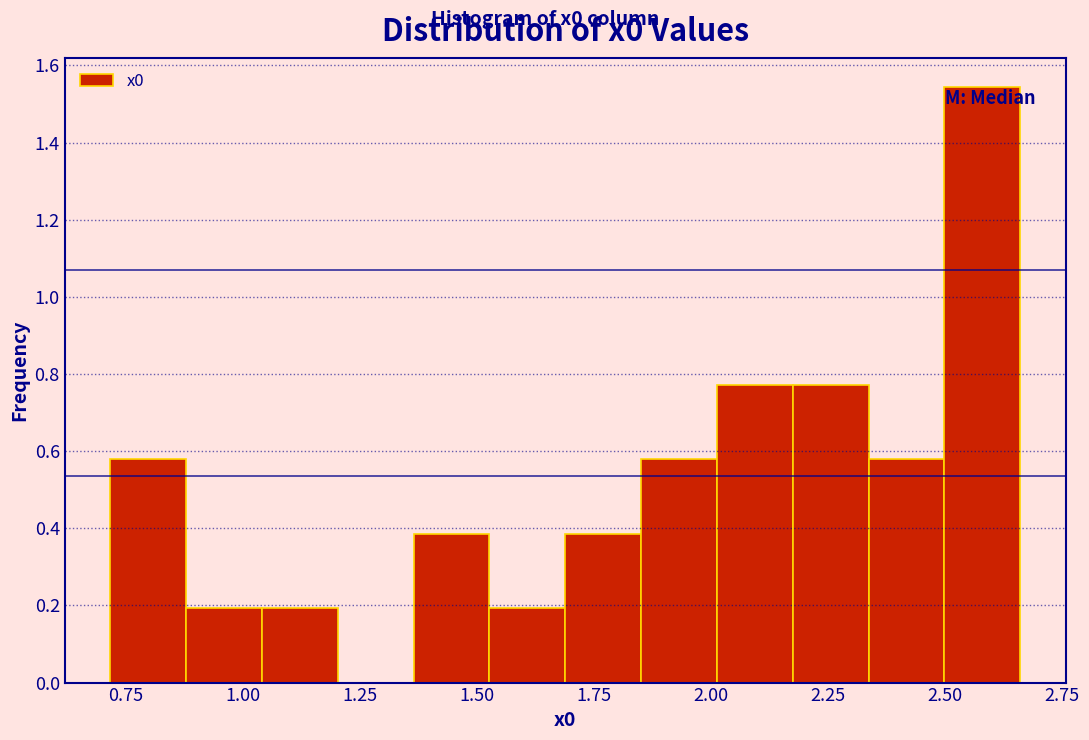

Read against the x-axis, roughly where is the centre of the tallest bar?

2.60